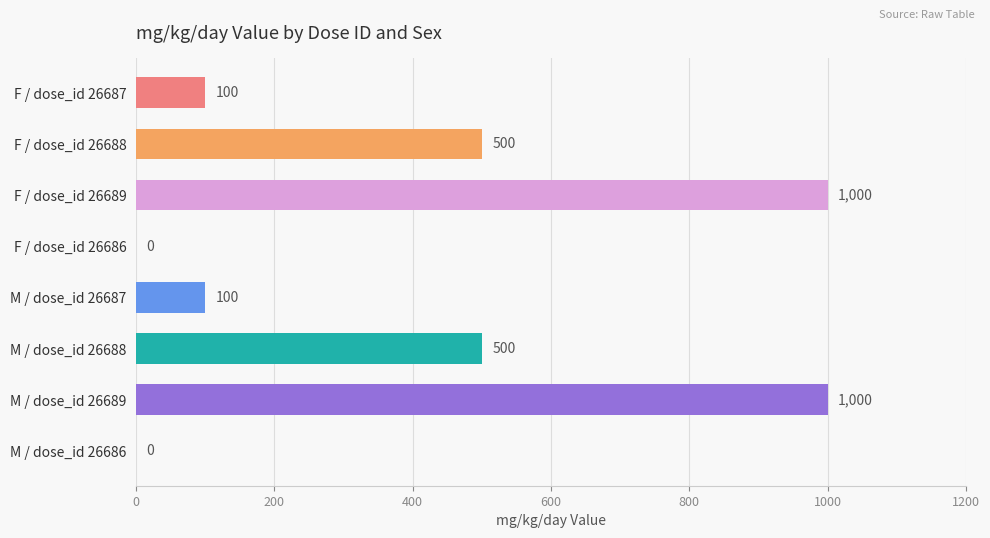

Reading bottom to top, transcribe all the data shown in this chart.

M / dose_id 26686=0	M / dose_id 26689=1000	M / dose_id 26688=500	M / dose_id 26687=100	F / dose_id 26686=0	F / dose_id 26689=1000	F / dose_id 26688=500	F / dose_id 26687=100